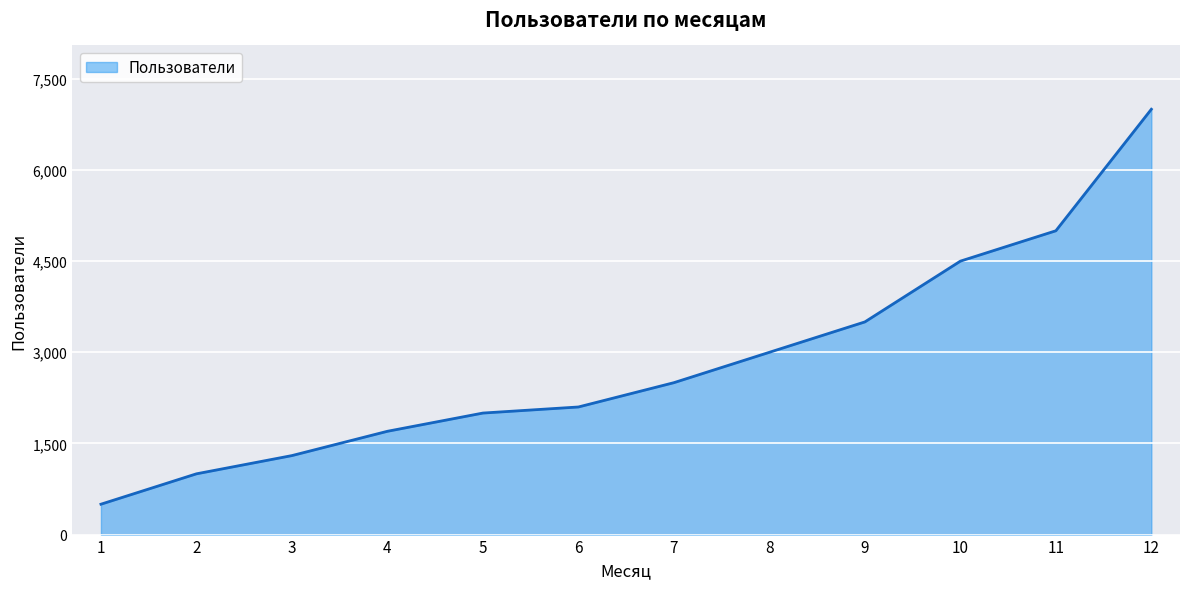

The chart shows a value of 500 at 1. True or false?

True